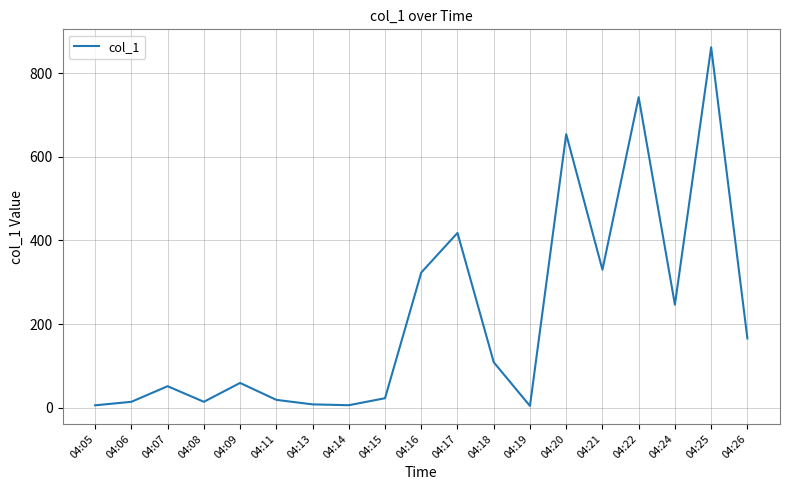

At which label is the value closest to 433?

04:17